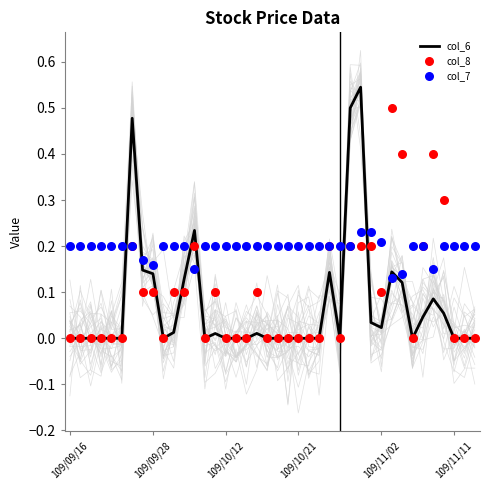

What is the total value across all series at 26?

0.2